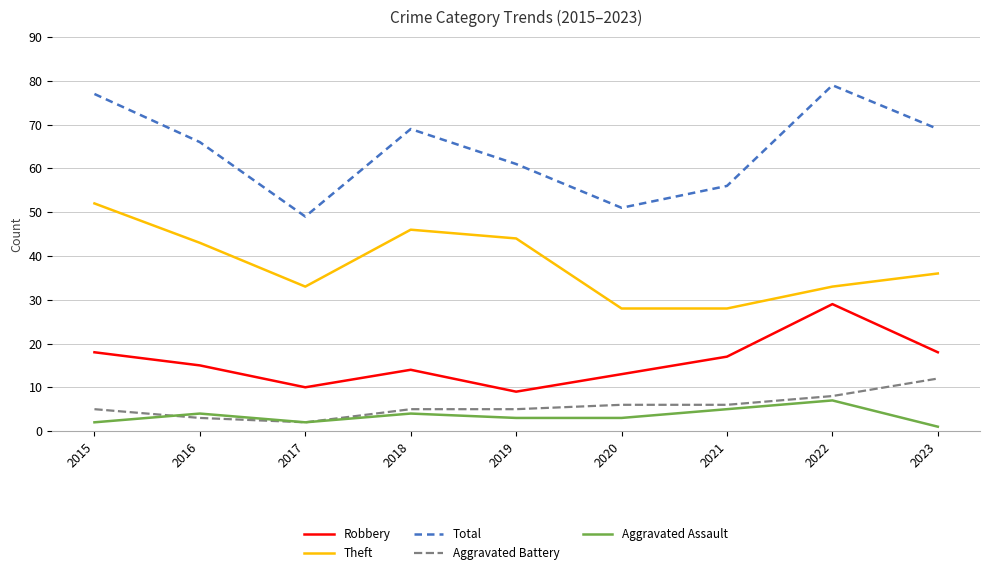

What is the difference between the highest and lowest values at 2022?

72